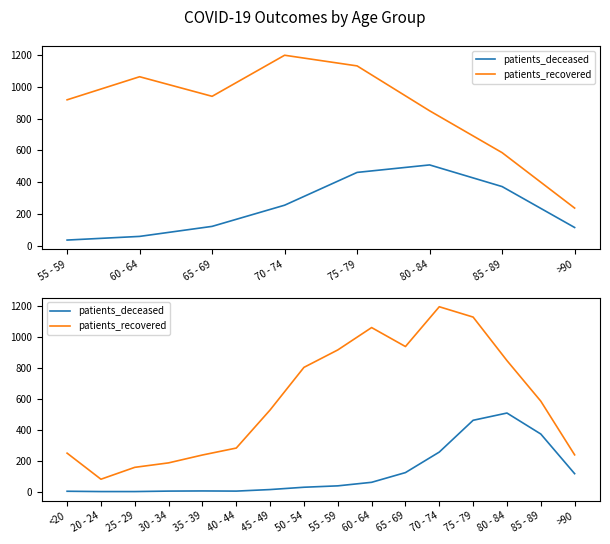

Which series changed the most between 50 - 54 and 60 - 64?

patients_recovered